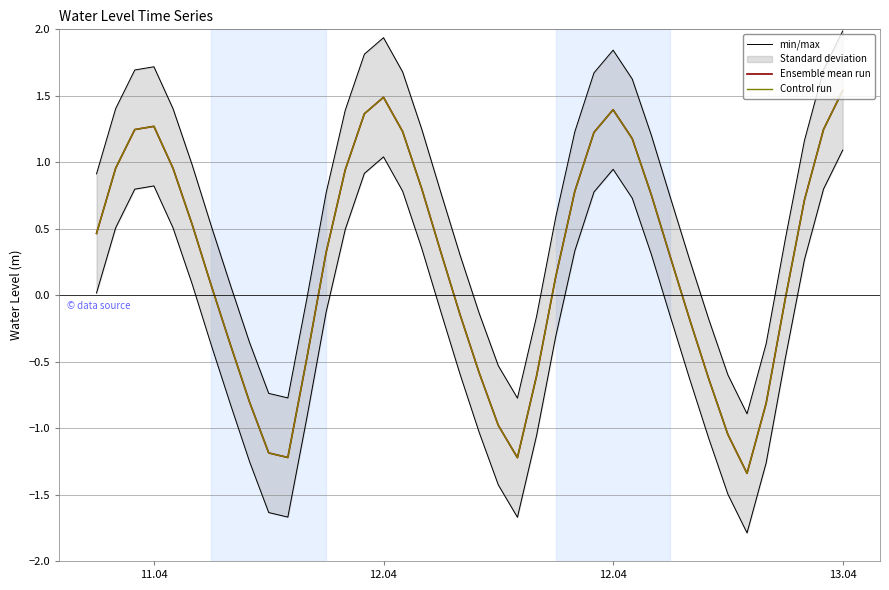

How many data points in min/max are less than 0?

12